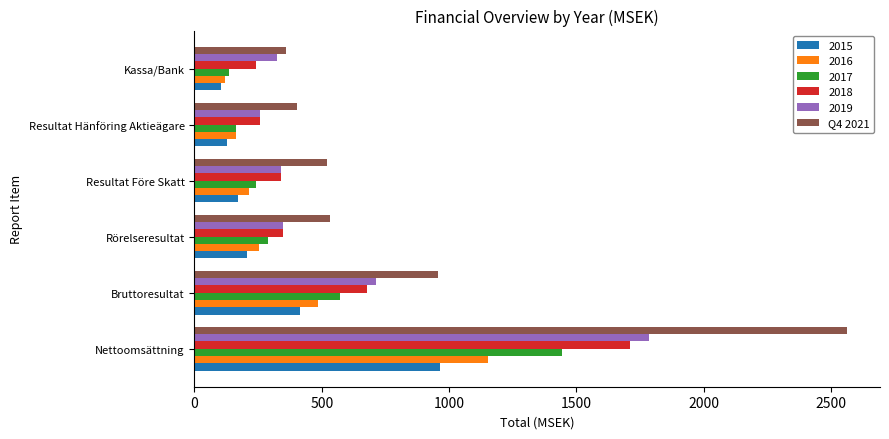

Between Bruttoresultat and Rörelseresultat, which series saw the biggest shift?

Q4 2021